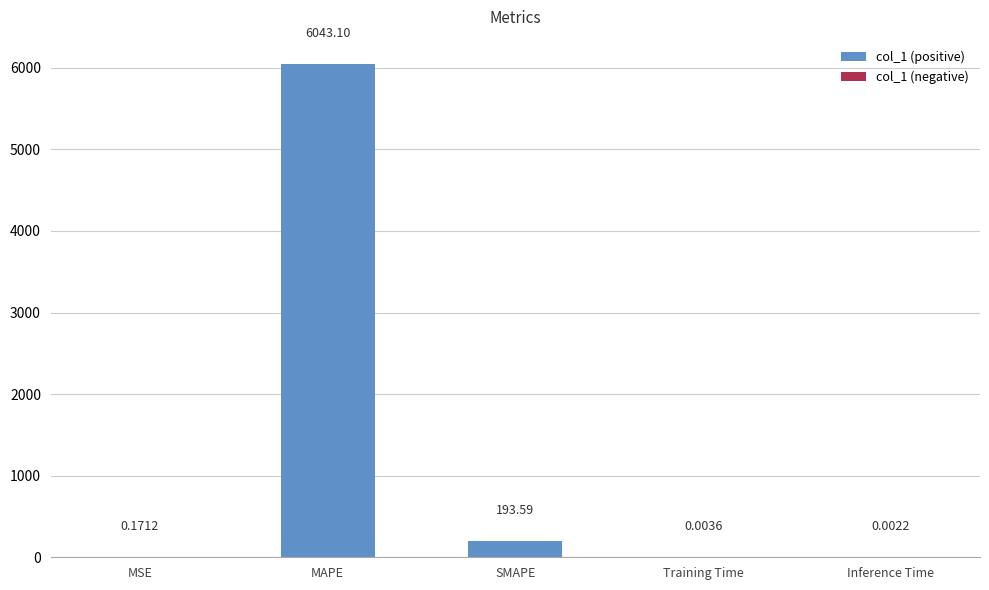

Between MAPE and SMAPE, which is larger?

MAPE